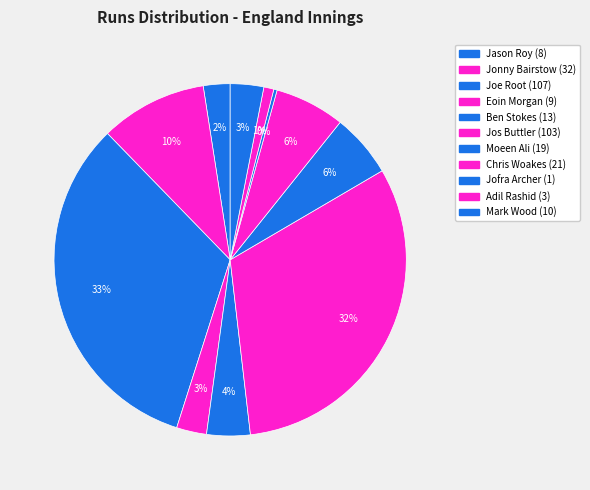

What is the change in value from Jos Buttler to Adil Rashid?

-100